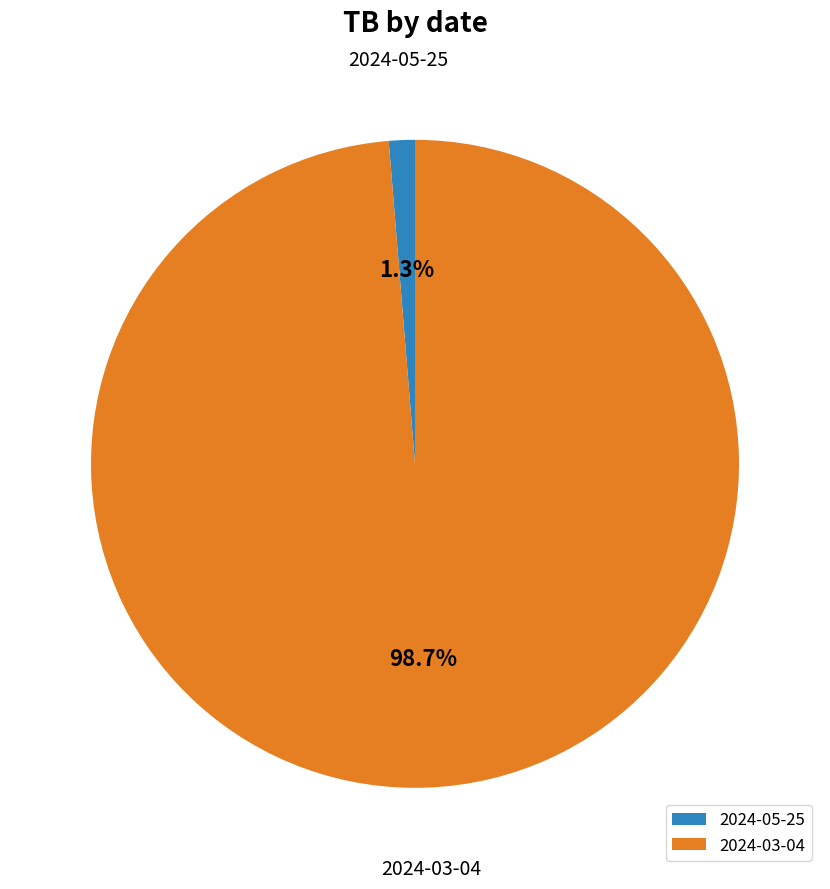

To the nearest percent, what portion does 2024-03-04 represent?

99%